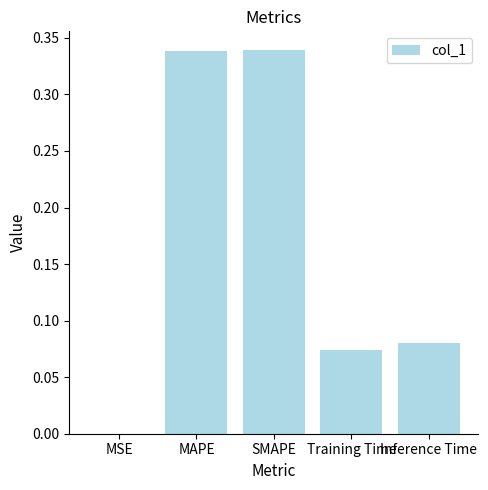

Which has a higher value, SMAPE or Training Time?

SMAPE